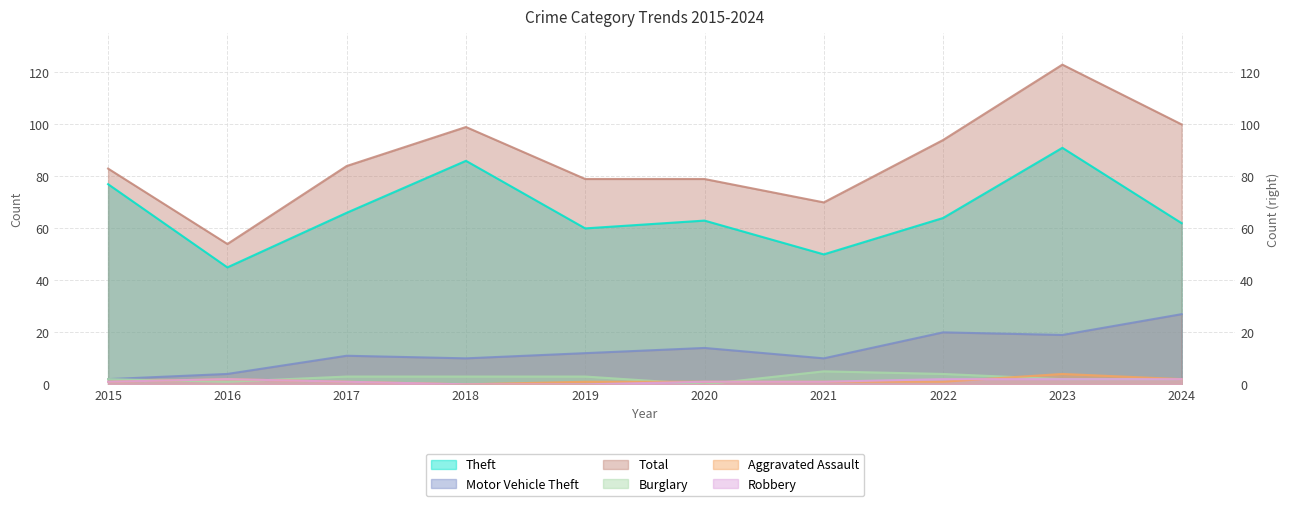

Where does the Motor Vehicle Theft series first go above 12?

2020